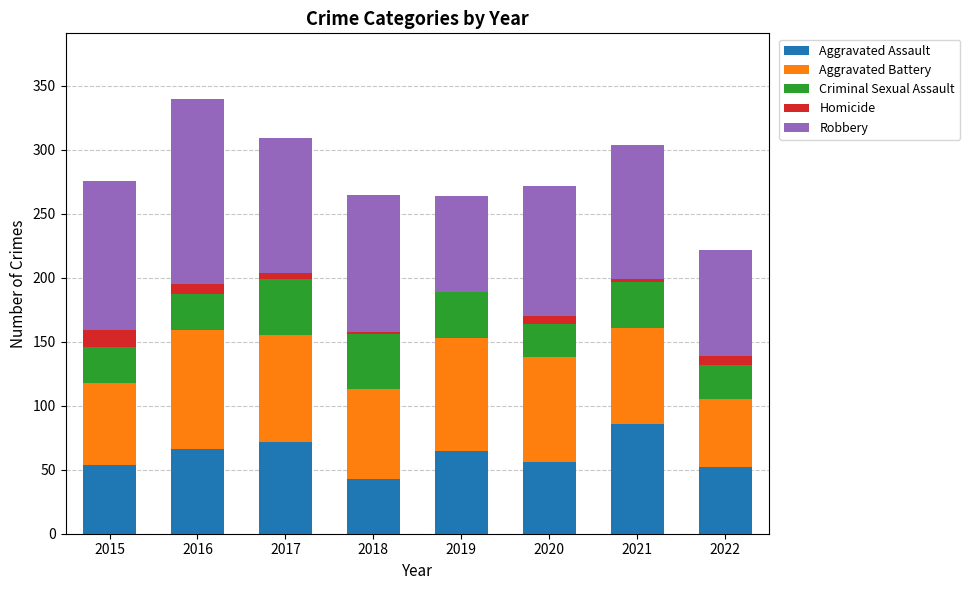

What is the highest value of the Aggravated Assault series?

86